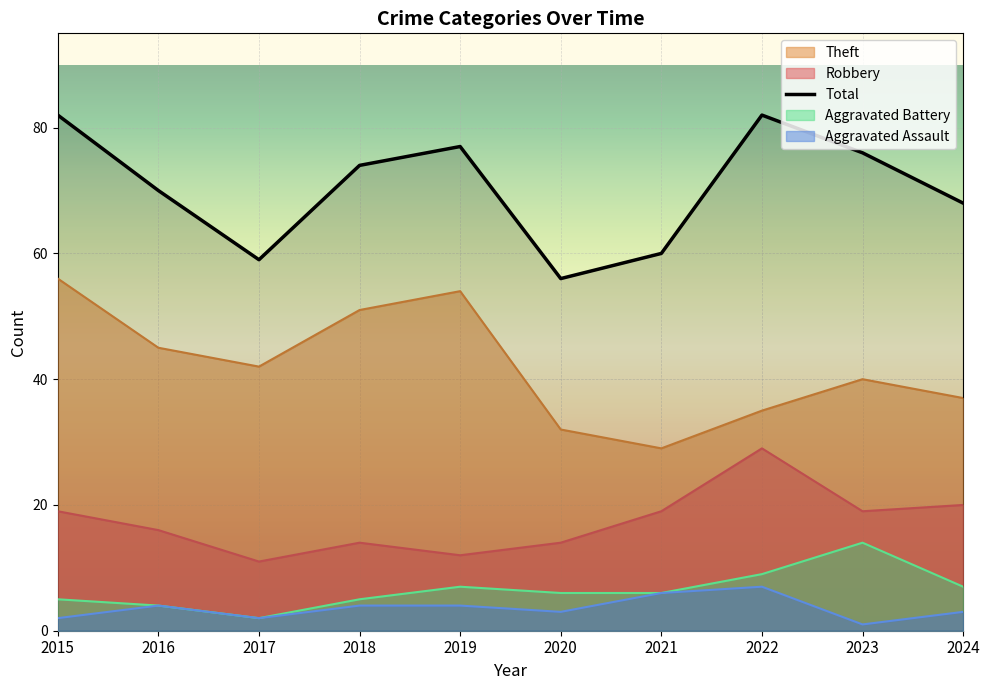

What is the difference between the Total values at 2021 and 2017?

1